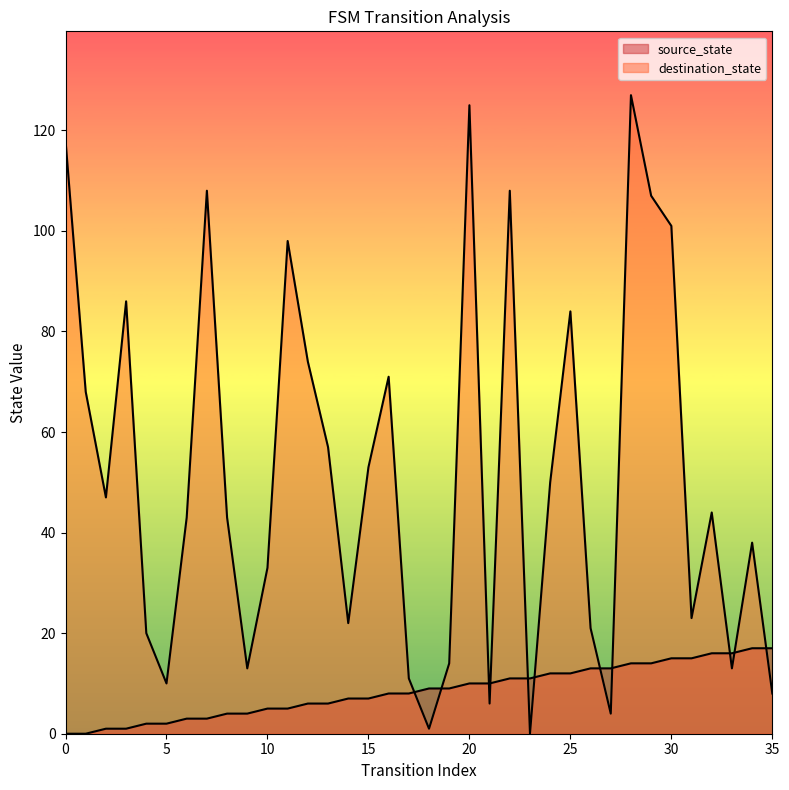

At how many categories does at least one series exceed 40?

20